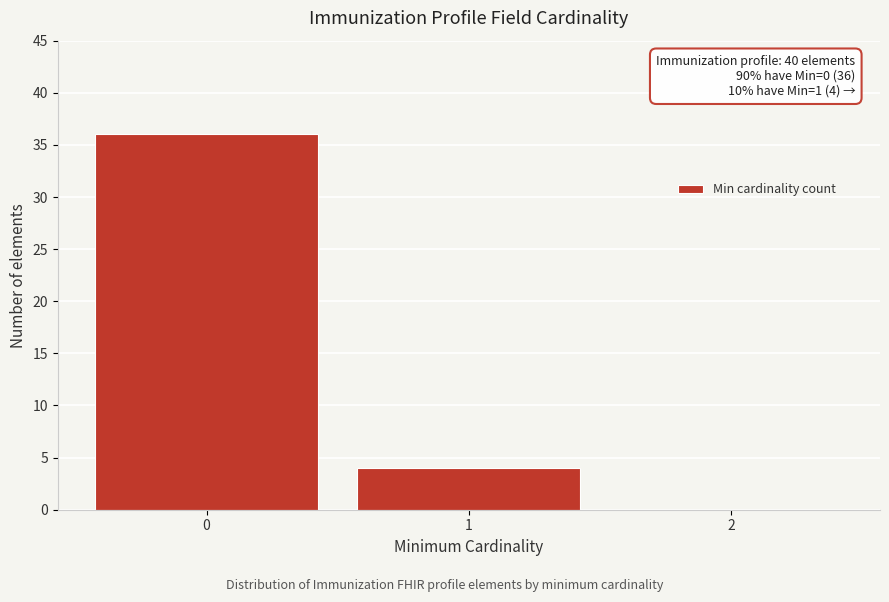

Reading left to right, list all the values displayed in this chart.

0=36	1=4	2=0